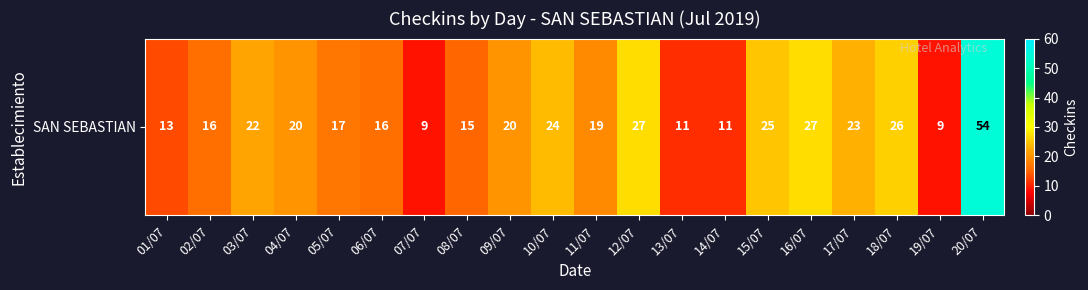

What is the greatest value displayed?

54